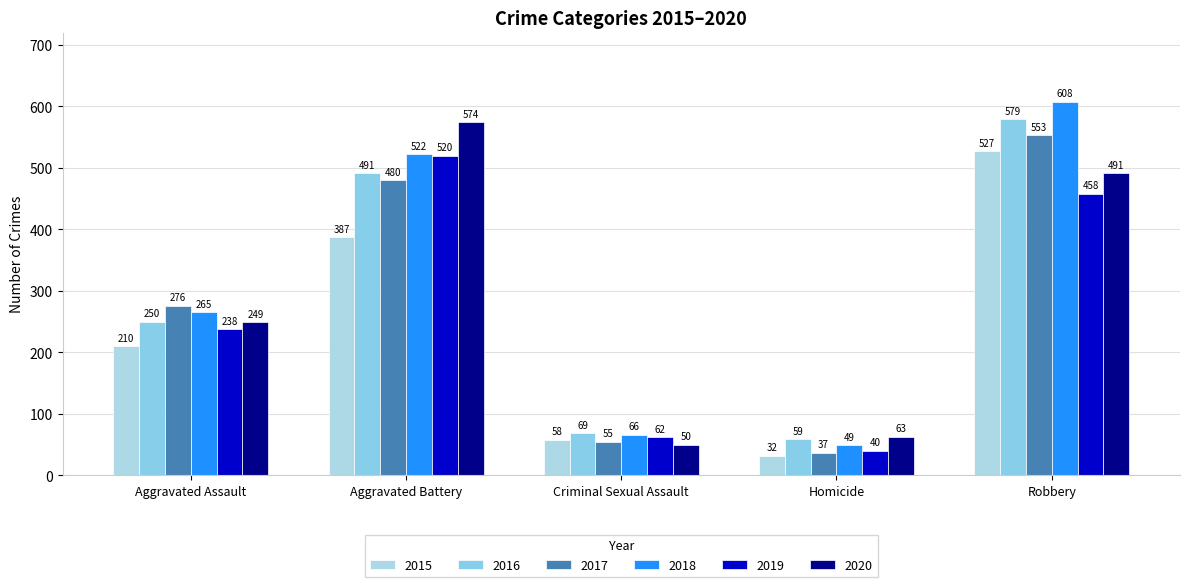

Is it true that 2016 equals 1034 at Robbery?

False